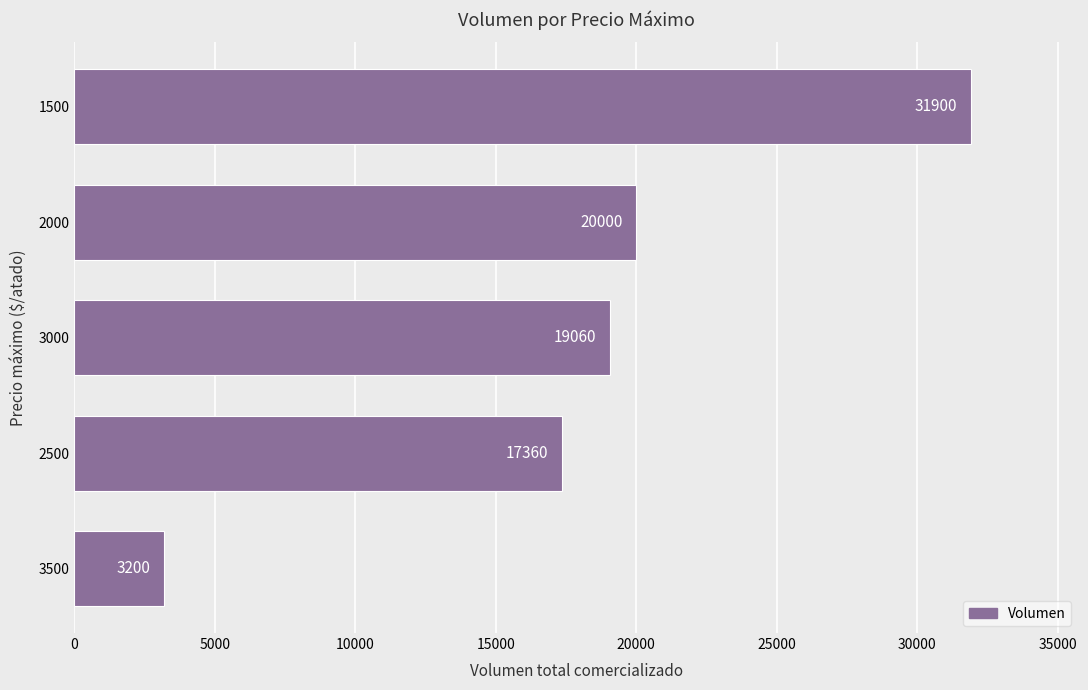

The value at 1500 is 52748. True or false?

False